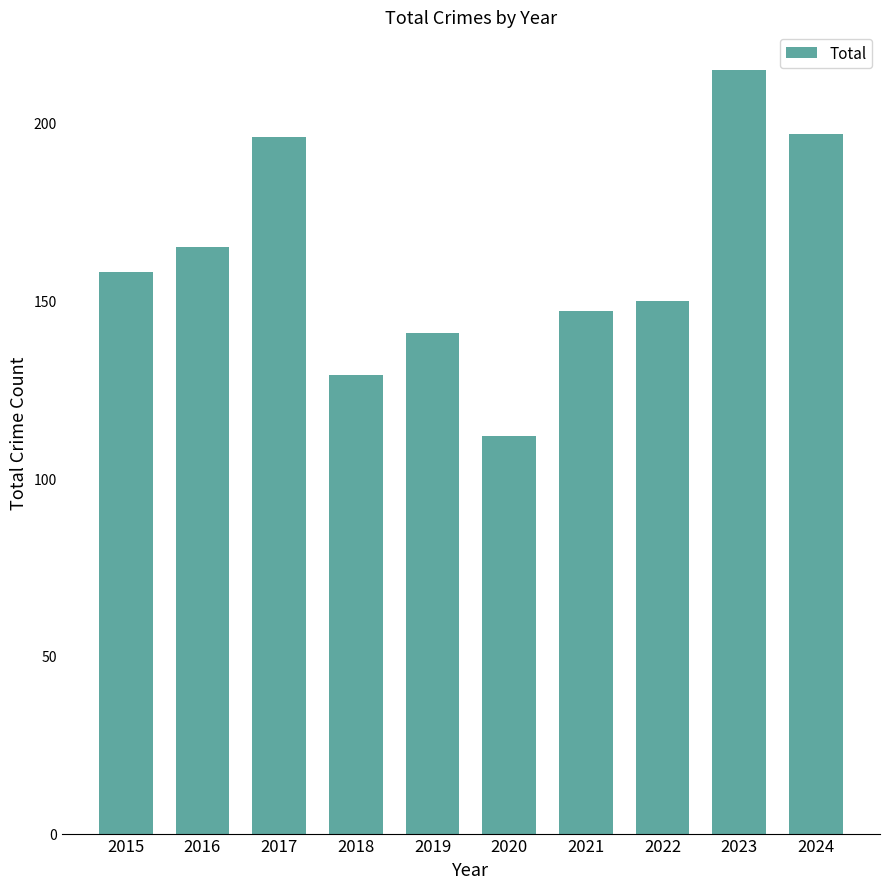

Count the number of data series in this chart.

1